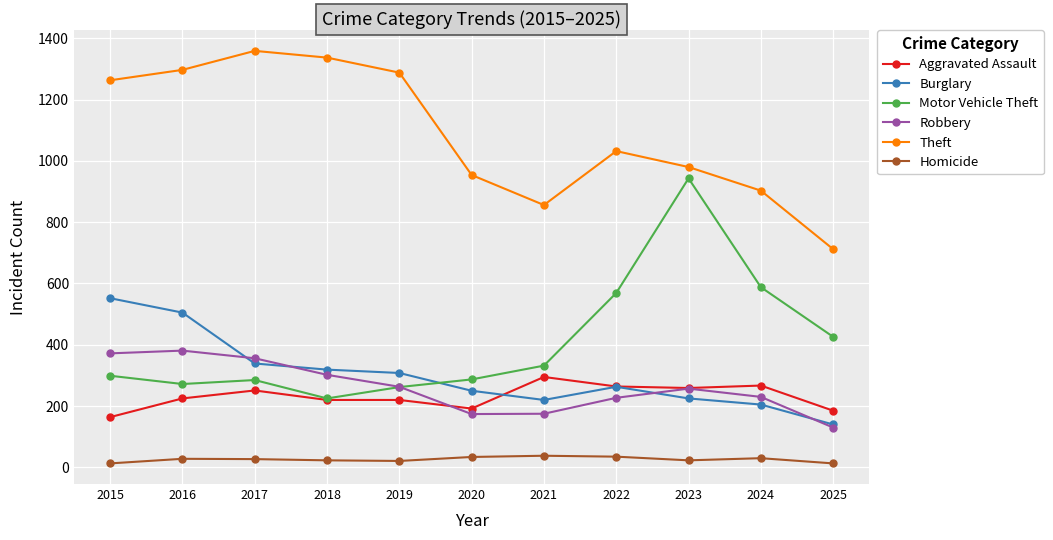

Rank the series by their maximum value, from lowest to highest.

Homicide, Aggravated Assault, Robbery, Burglary, Motor Vehicle Theft, Theft